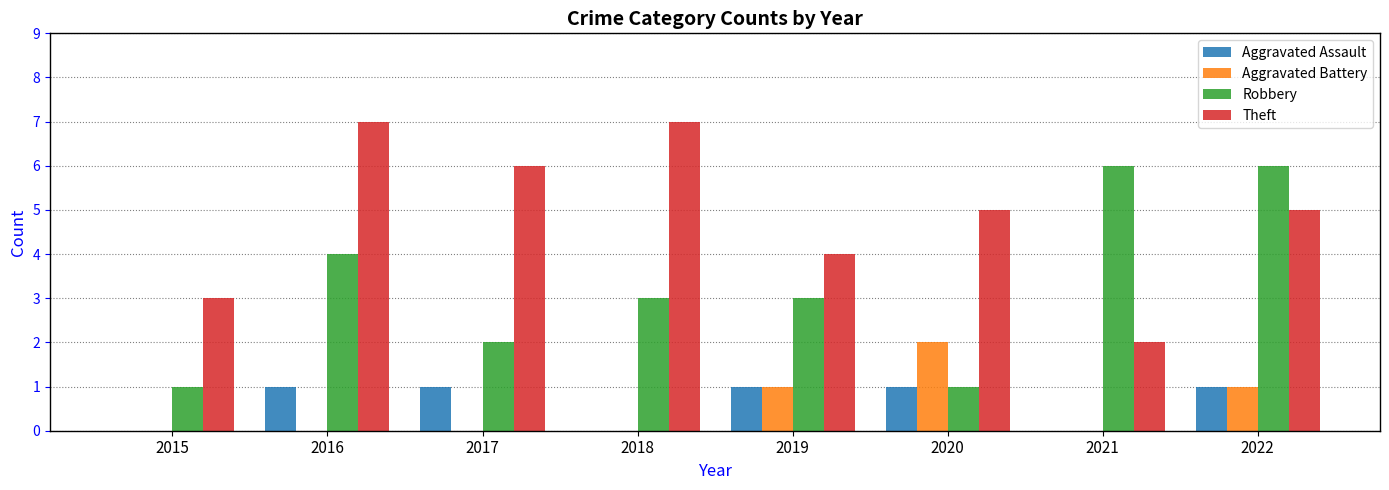

Reading left to right, transcribe all the data shown in this chart.

Aggravated Assault: 0	1	1	0	1	1	0	1
Aggravated Battery: 0	0	0	0	1	2	0	1
Robbery: 1	4	2	3	3	1	6	6
Theft: 3	7	6	7	4	5	2	5